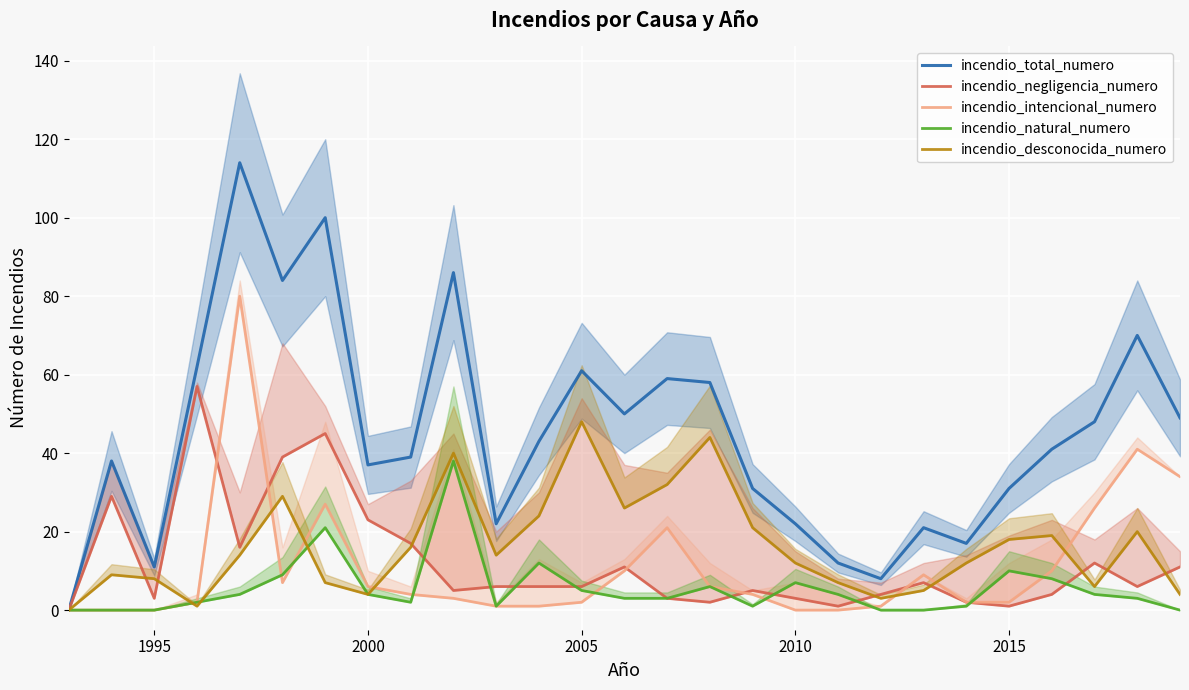

True or false: incendio_natural_numero and incendio_total_numero cross at least once.

False